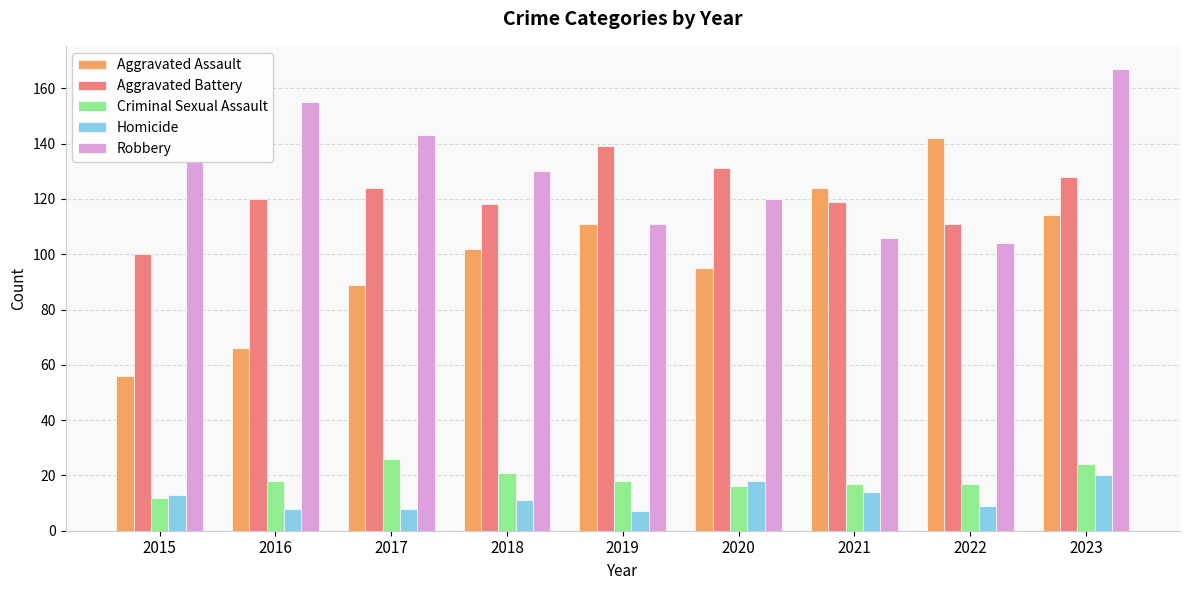

Reading left to right, transcribe all the data shown in this chart.

Aggravated Assault: 56	66	89	102	111	95	124	142	114
Aggravated Battery: 100	120	124	118	139	131	119	111	128
Criminal Sexual Assault: 12	18	26	21	18	16	17	17	24
Homicide: 13	8	8	11	7	18	14	9	20
Robbery: 134	155	143	130	111	120	106	104	167